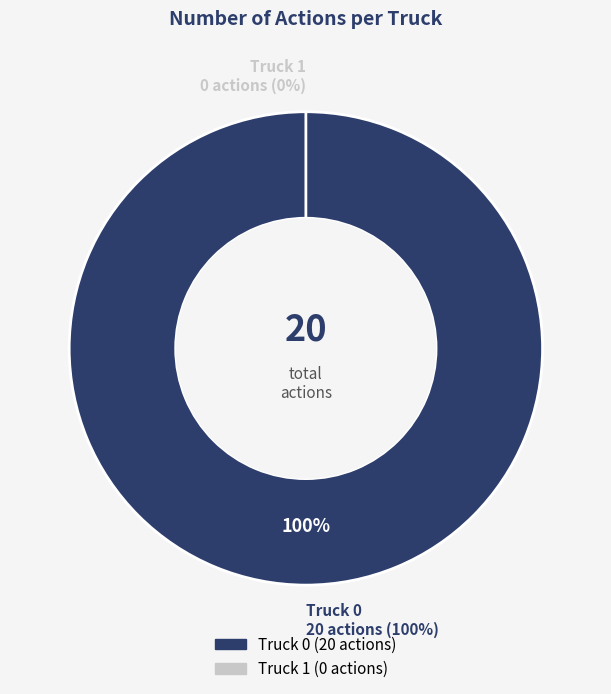

To the nearest percent, what percentage of the pie is Truck 0?

100%